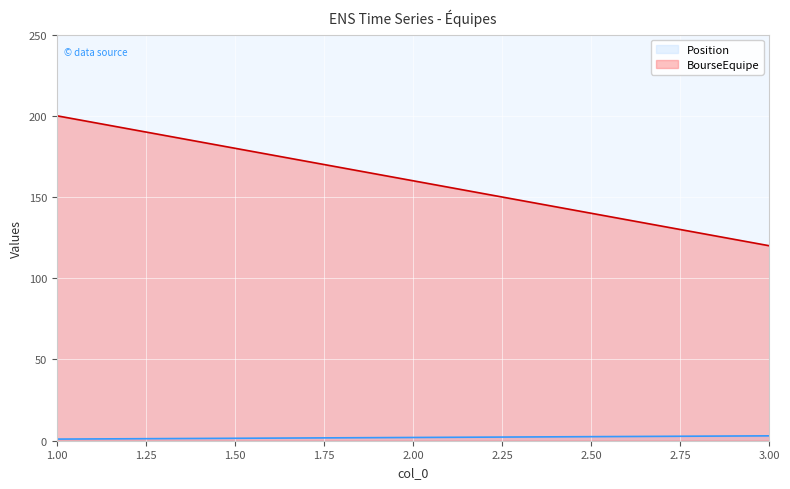

How many values in the Position series are below 2?

1